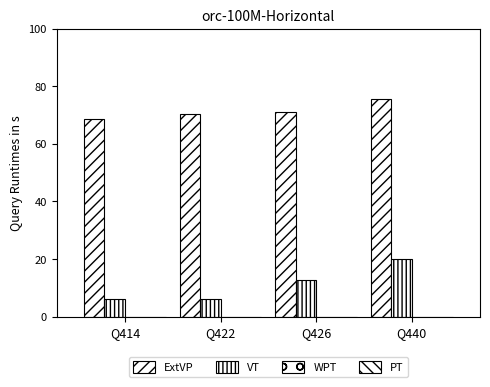

How many values in the VT series exceed 12?

2